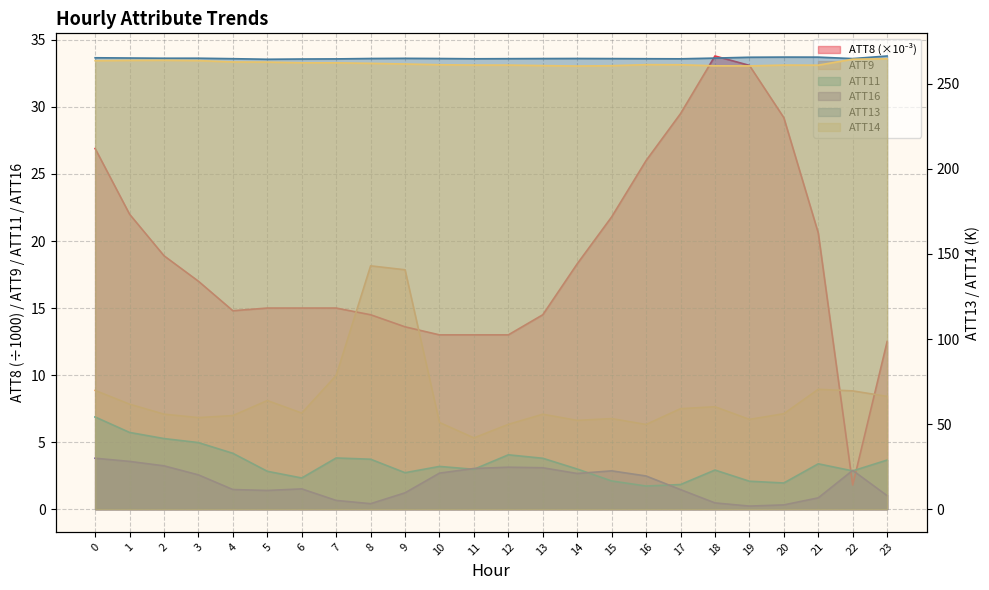

What is the sum of all ATT11 values?

81.9